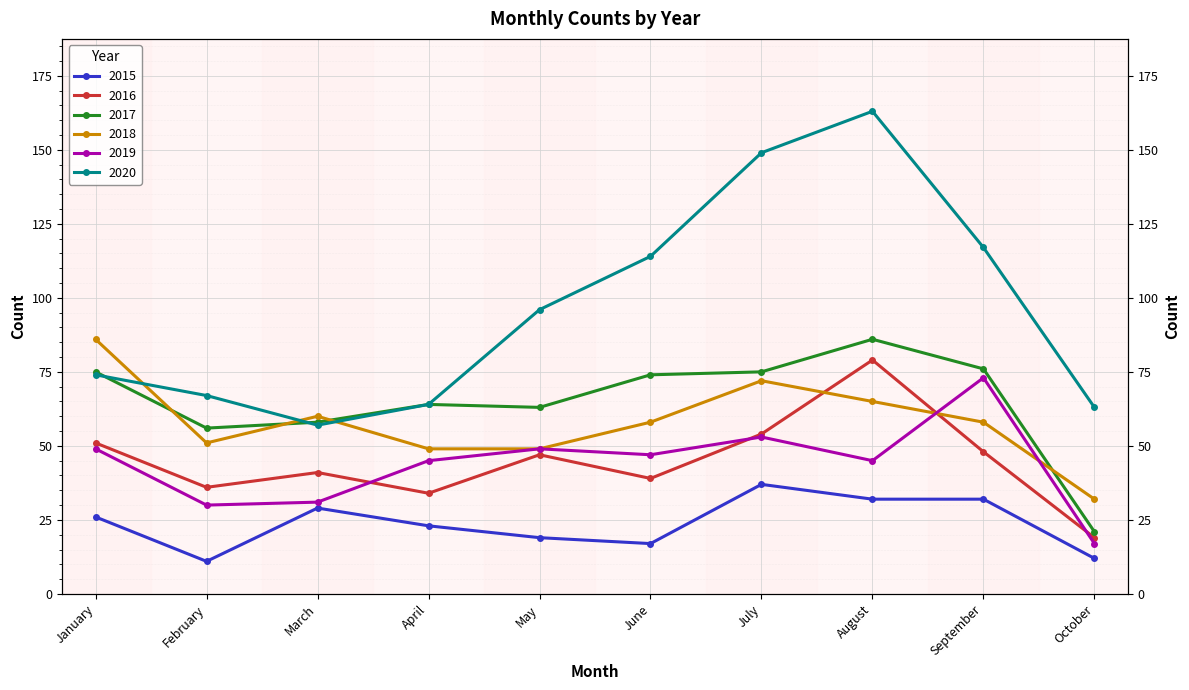

True or false: 2018 and 2015 cross at least once.

False